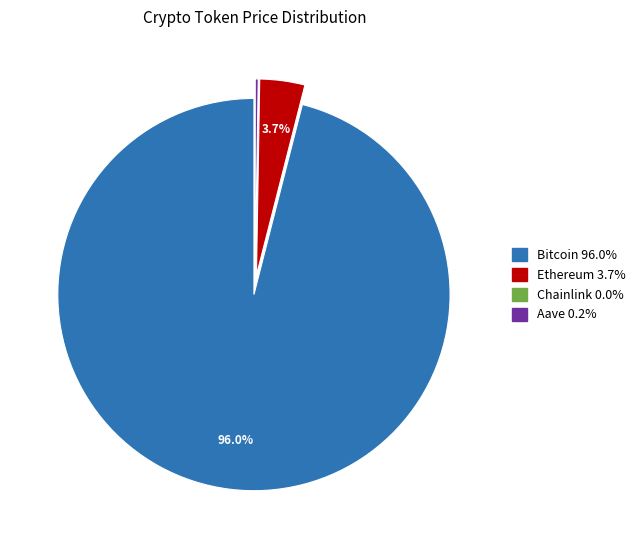

Does Bitcoin account for over 50% of the chart?

Yes